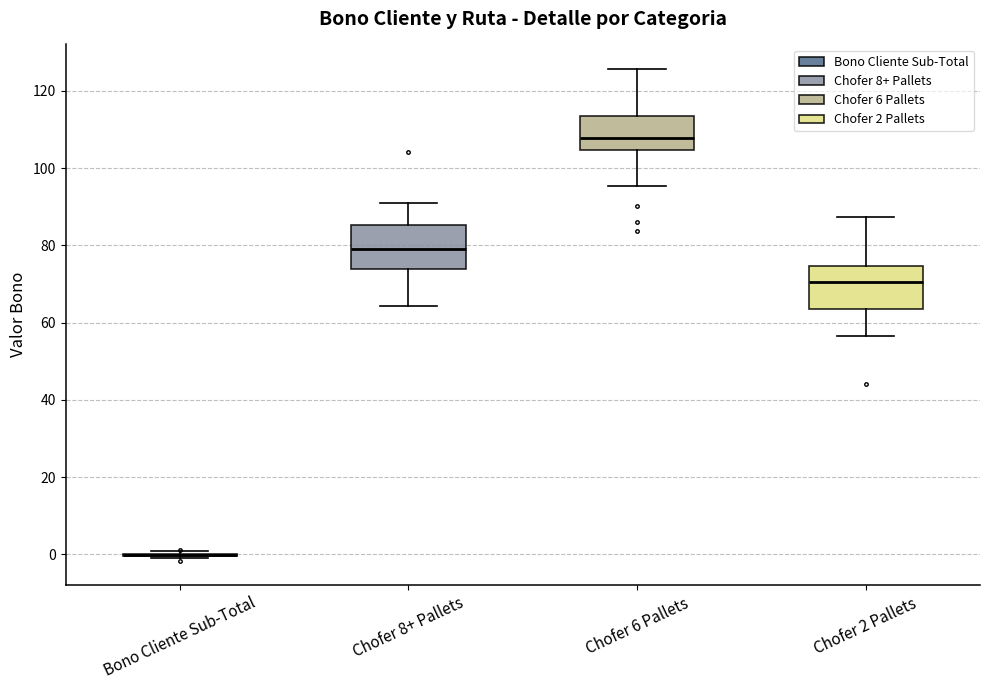

Reading left to right, transcribe this box plot: for each box, give where its median line is, the range the box spans, and where its two whiskers end, as read against the y-axis. The values are not printed on the chart, so give them approximately, as read against the axis.

Bono Cliente Sub-Total: box collapsed to a line at 0, whiskers 0 to 0
Chofer 8+ Pallets: median 80, box 74 to 86, whiskers 64 to 90
Chofer 6 Pallets: median 108, box 104 to 114, whiskers 96 to 126
Chofer 2 Pallets: median 70, box 64 to 74, whiskers 56 to 88